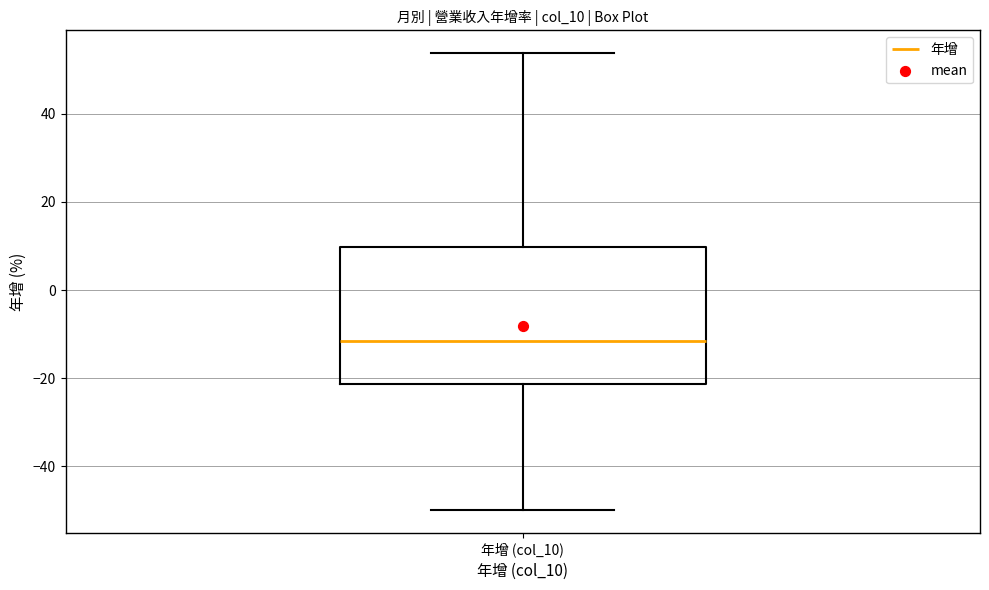

Transcribe this box plot: give where the median line is, the range the box spans, and where the two whiskers end, as read against the y-axis. The values are not printed on the chart, so give them approximately, as read against the axis.

median -12, box -22 to 10, whiskers -50 to 54